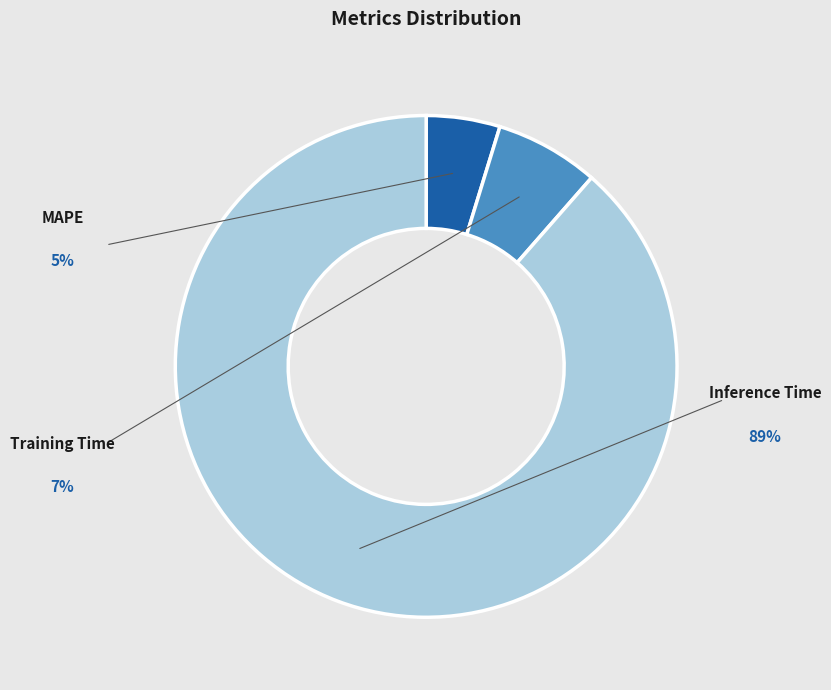

What percentage is the Training Time slice, to the nearest percent?

7%